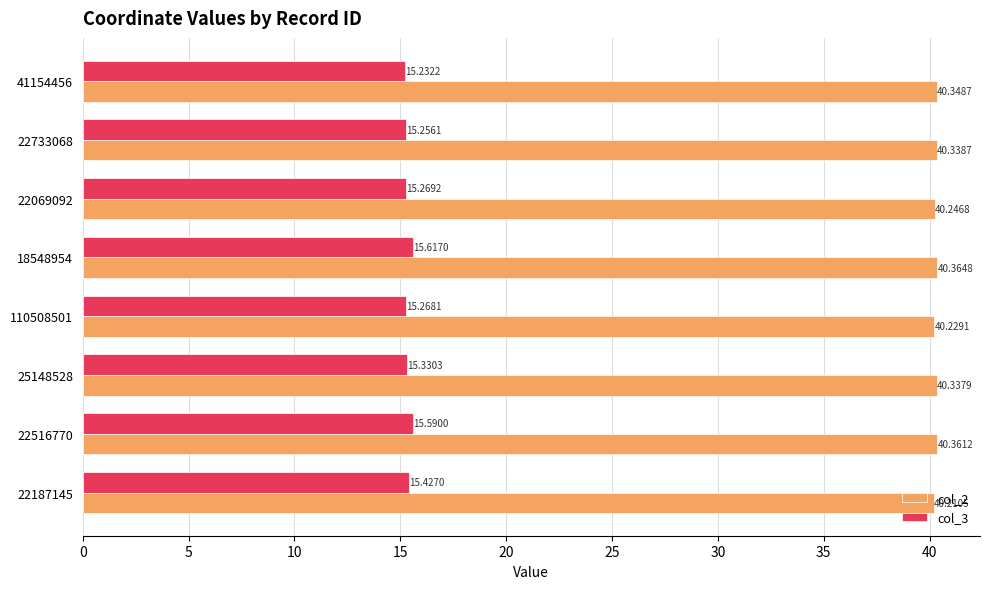

Count the col_2 values in the range 40 to 41.

8